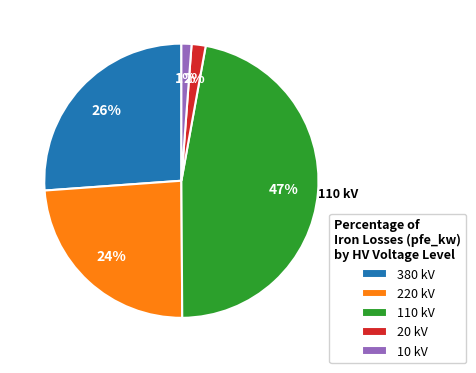

Do 10 kV and 220 kV together represent more than half of the pie?

No